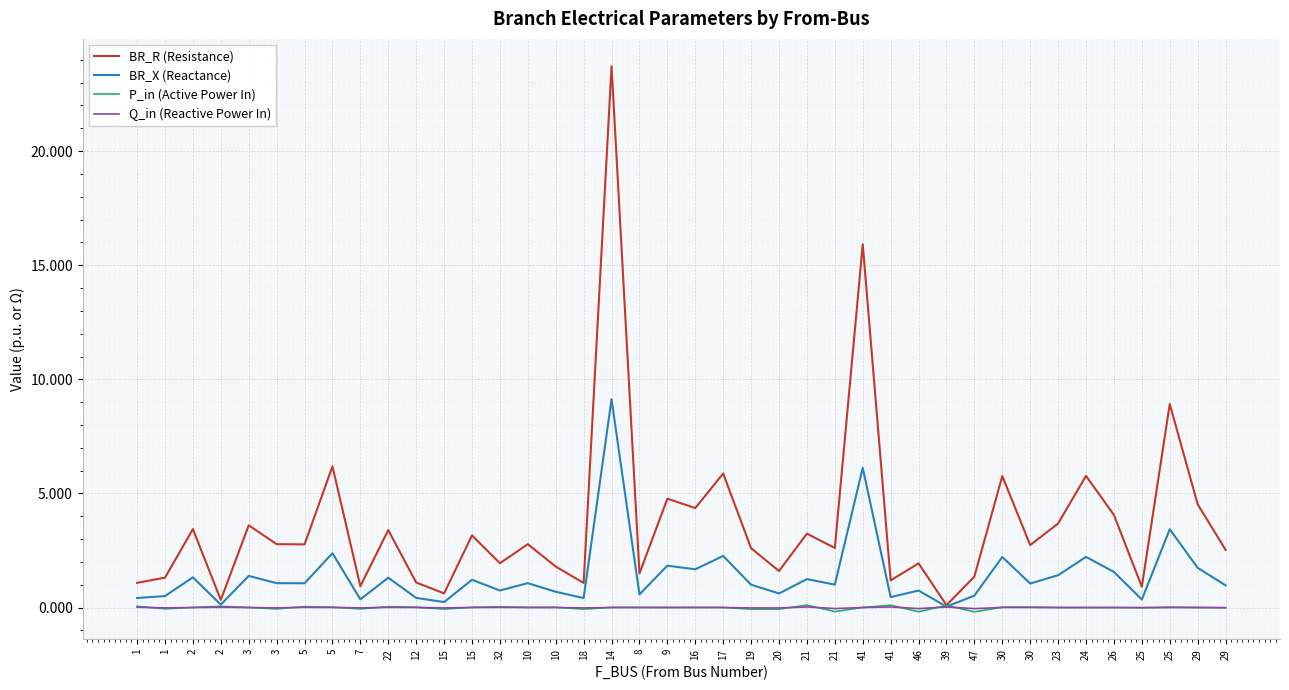

Which series has the largest total across all categories?

BR_R (Resistance)